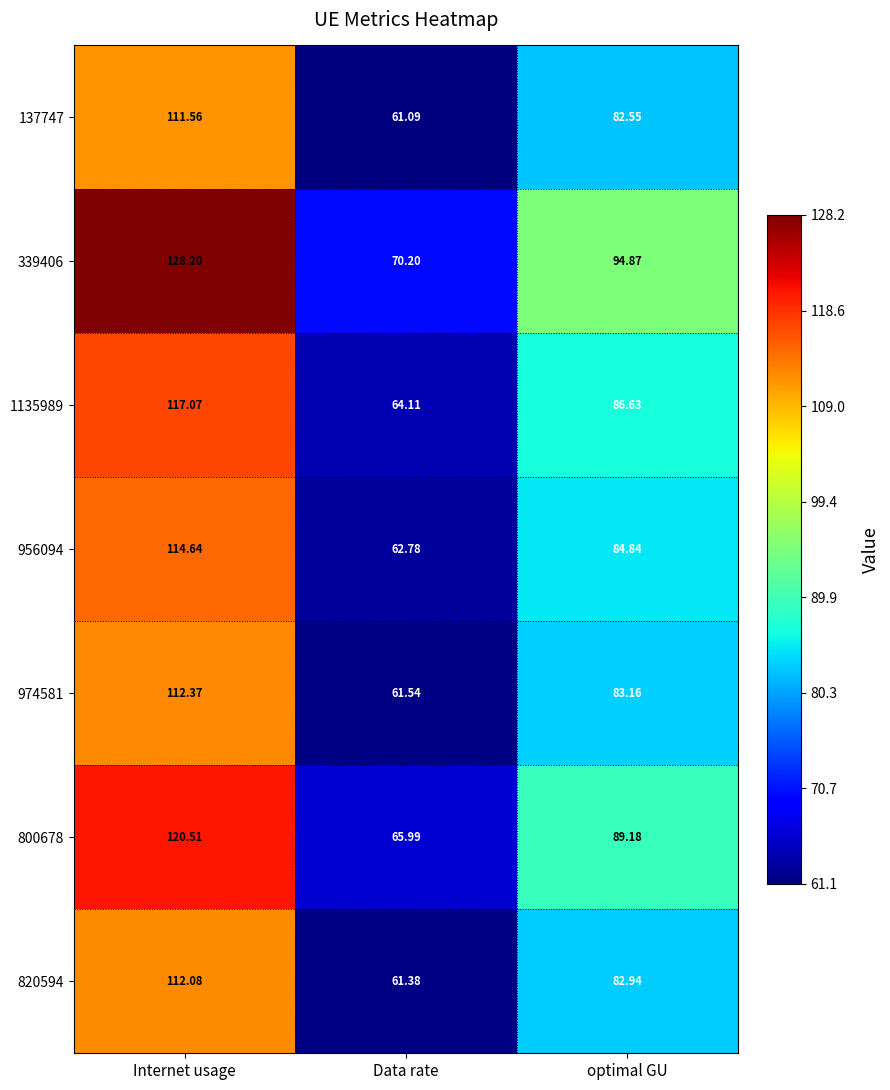

What is the difference between the highest and lowest values at Data rate?

9.1